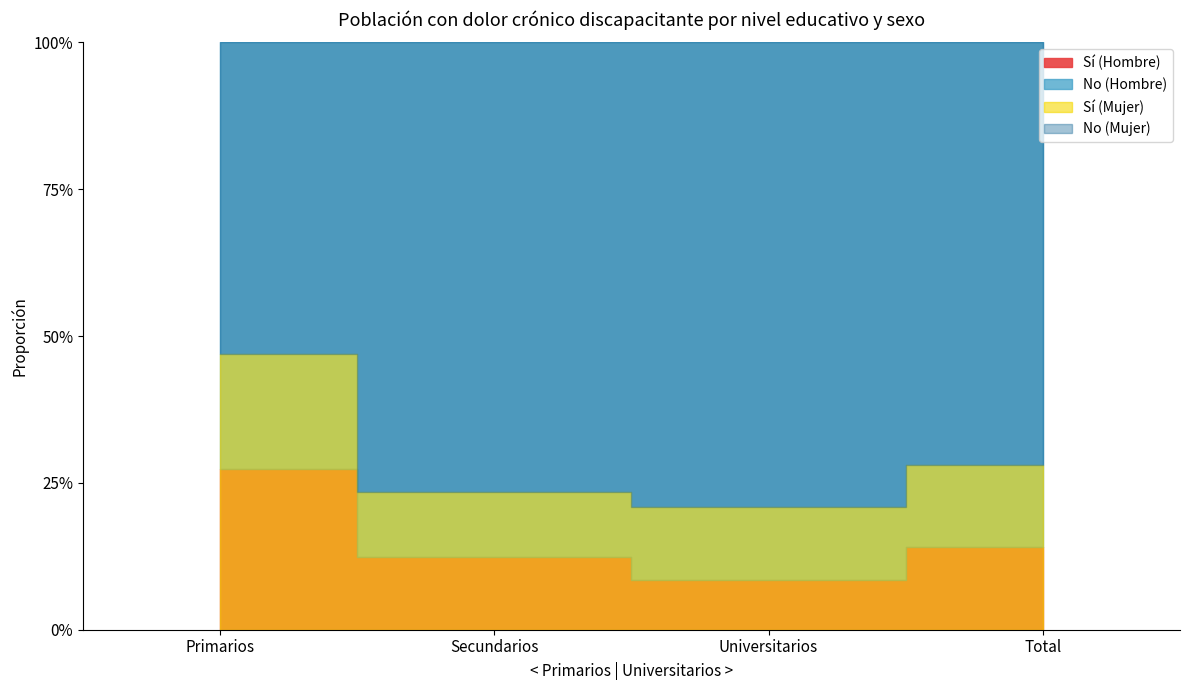

True or false: Sí (Hombre) and No (Mujer) intersect in this chart.

False